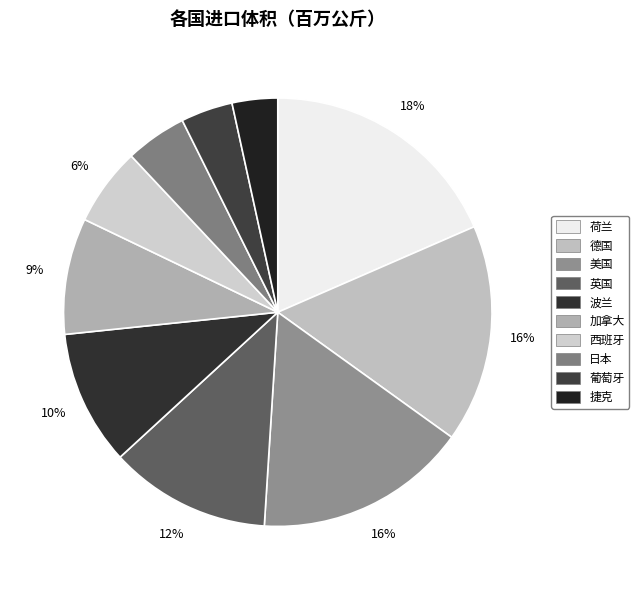

To the nearest percent, what percentage of the pie is 波兰?

10%